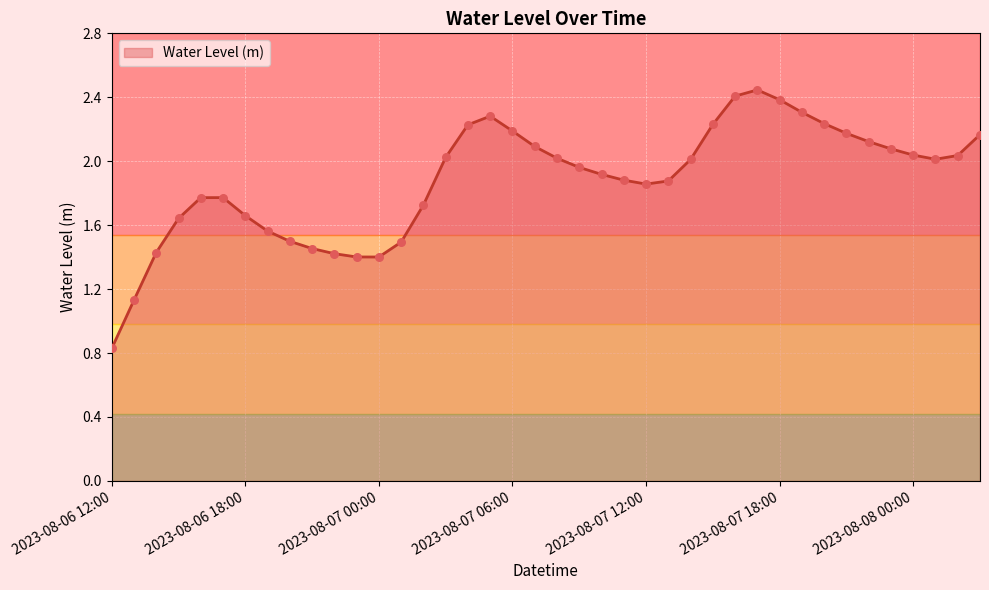

How many lines are shown in the chart?

1